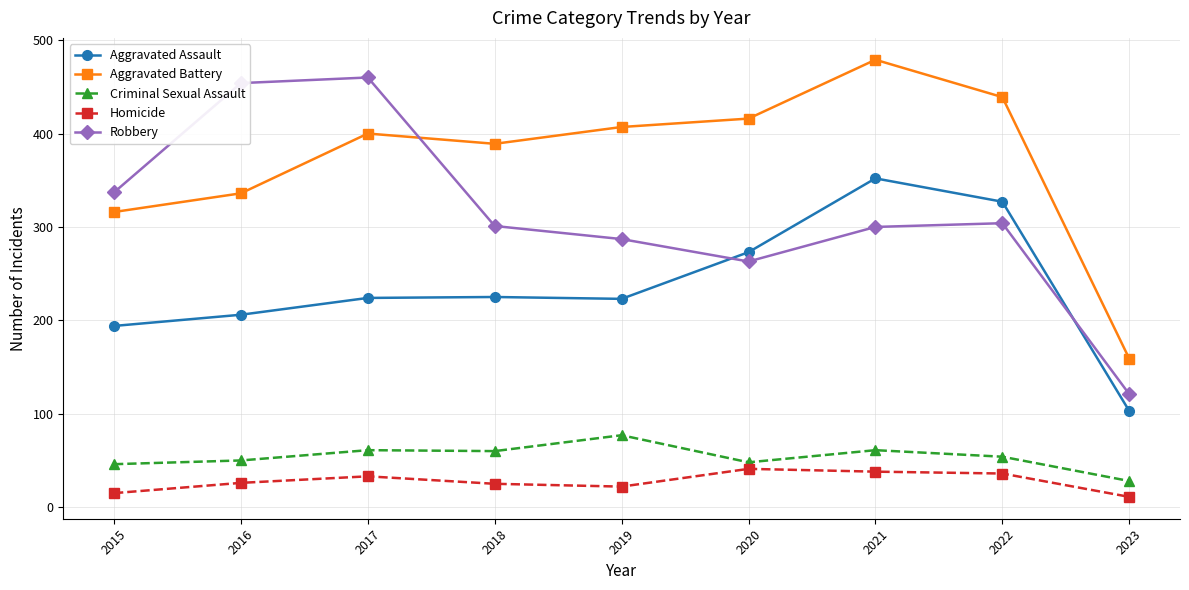

What is the total value across all series at 2016?

1072